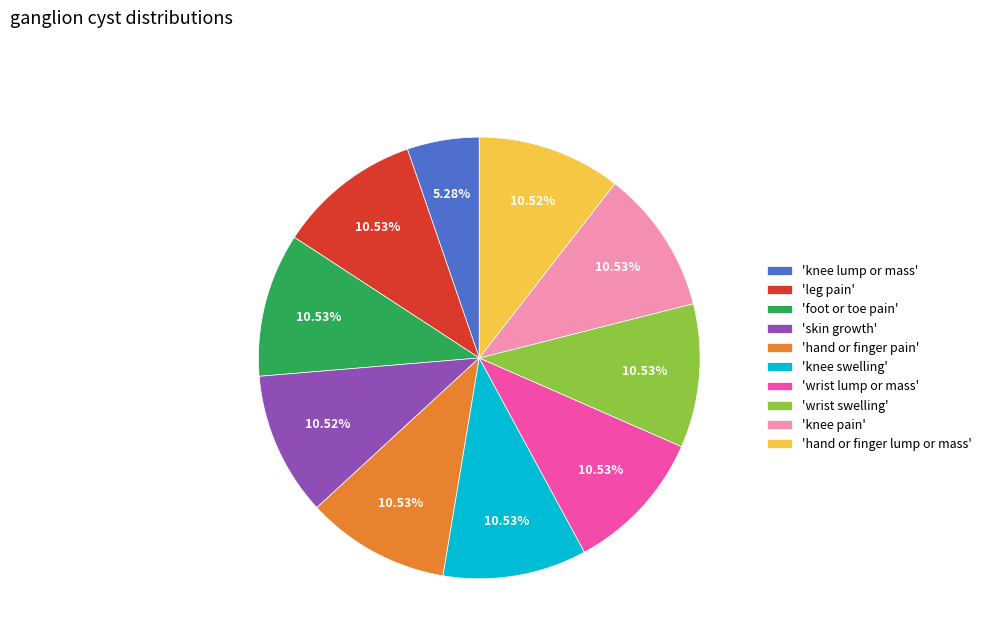

To the nearest percent, what is the difference between the largest and smallest slice percentages?

5%